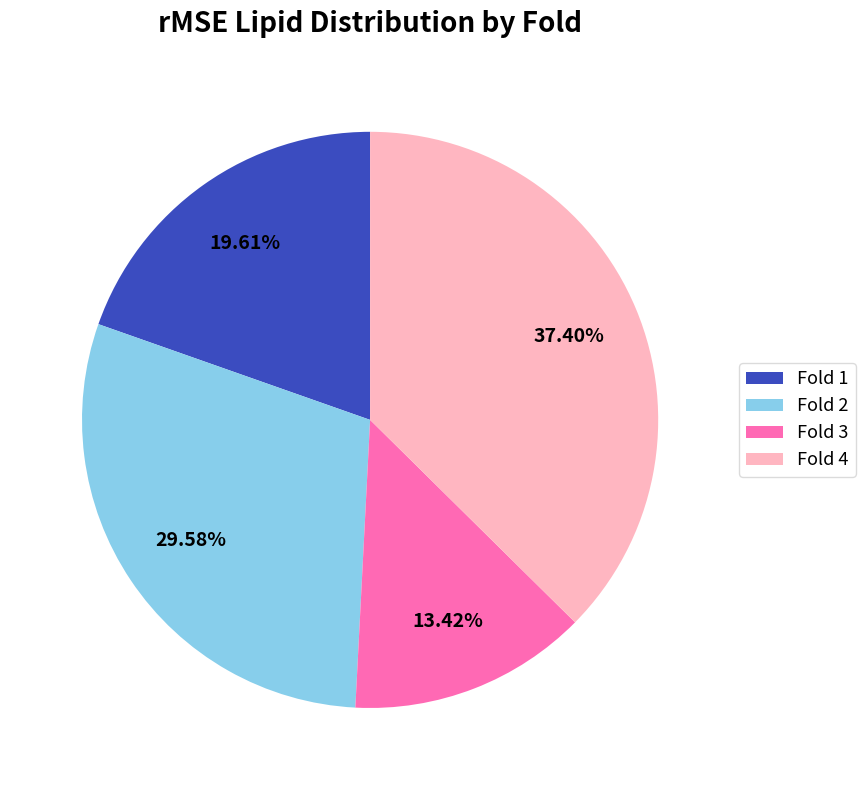

Count the number of slices in the pie.

4